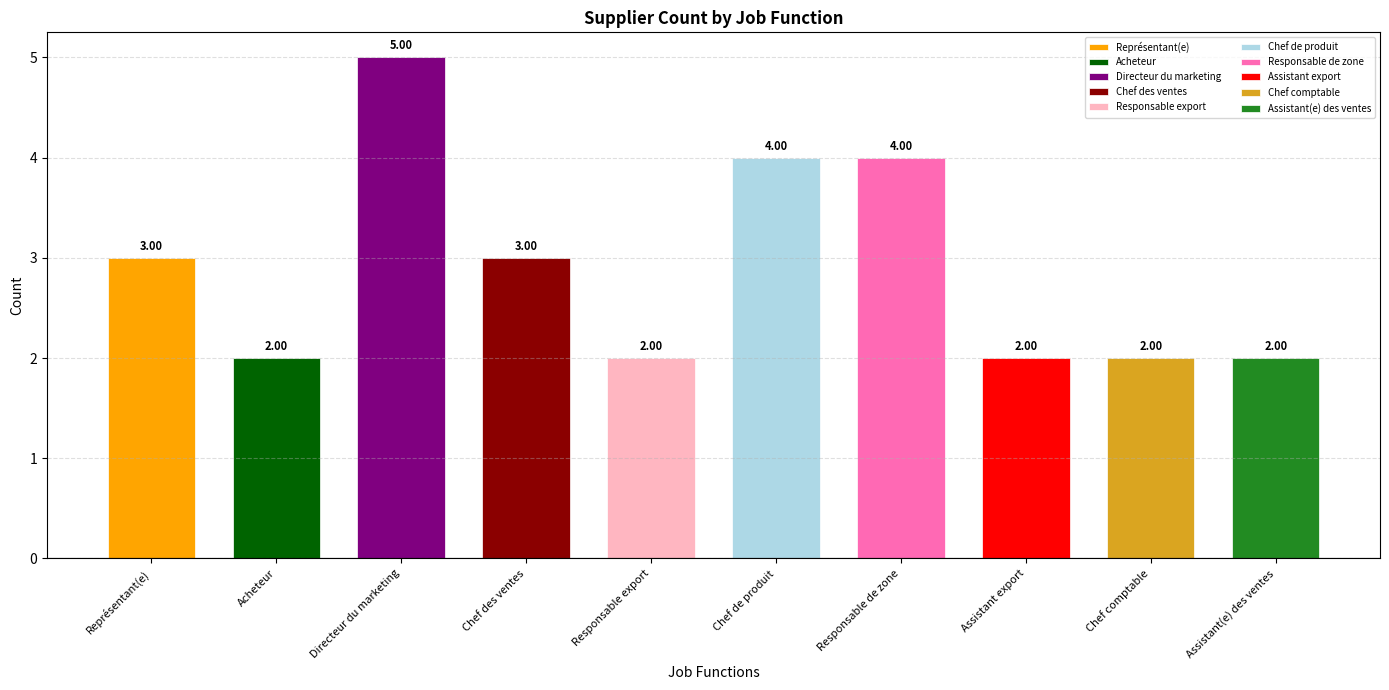

What is the approximate value at Directeur du marketing?

5